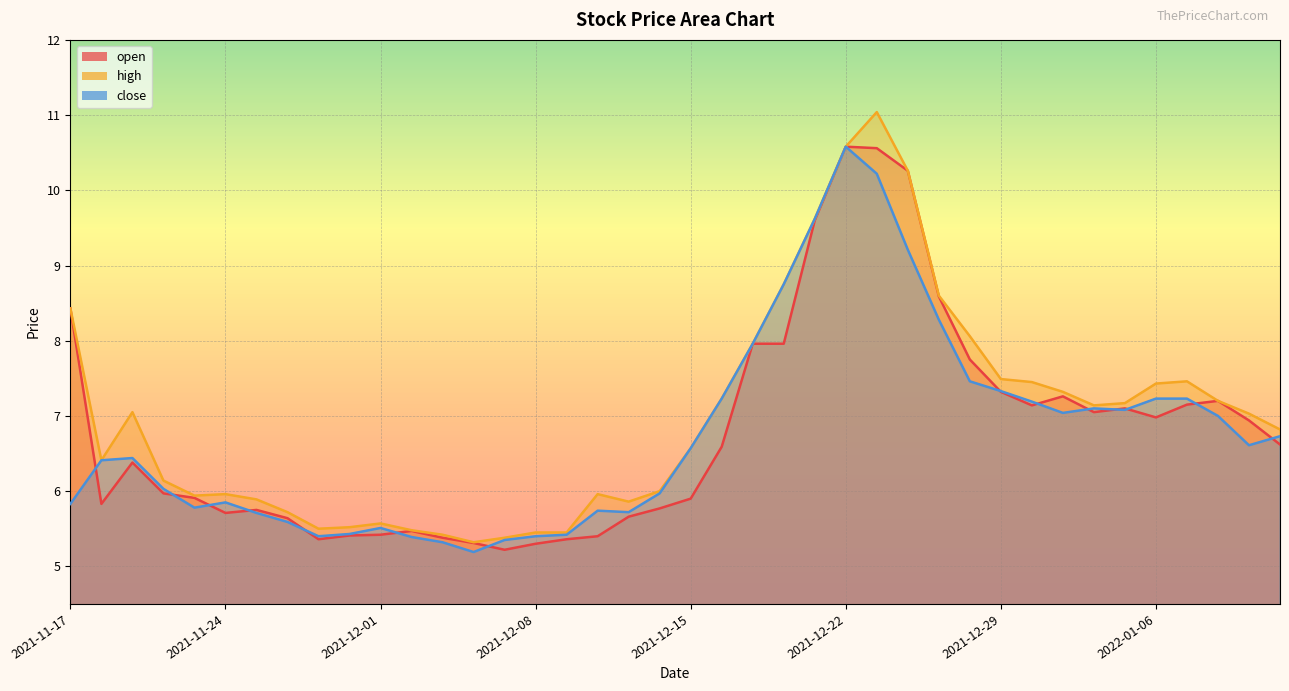

True or false: open and high intersect in this chart.

False